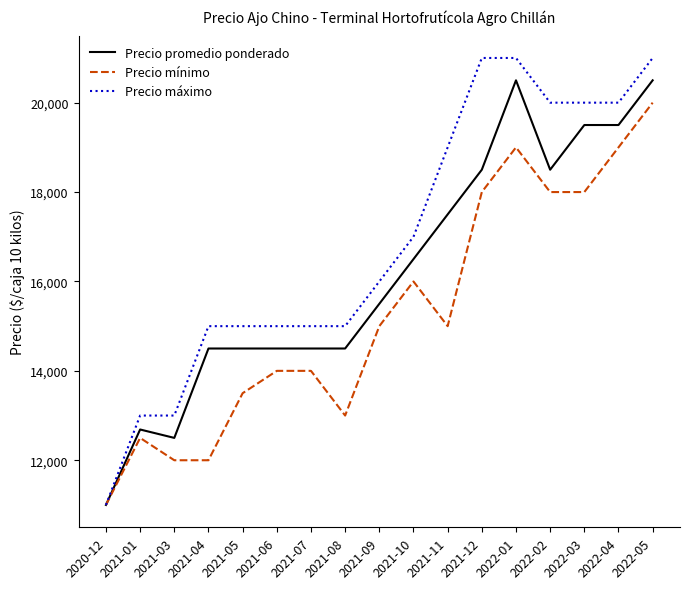

Reading right to left, what are all the values shown in this chart?

Precio promedio ponderado: 20500	19500	19500	18500	20500	18500	17500	16500	15500	14500	14500	14500	14500	14500	12500	12688	11000
Precio mínimo: 20000	19000	18000	18000	19000	18000	15000	16000	15000	13000	14000	14000	13500	12000	12000	12500	11000
Precio máximo: 21000	20000	20000	20000	21000	21000	19000	17000	16000	15000	15000	15000	15000	15000	13000	13000	11000